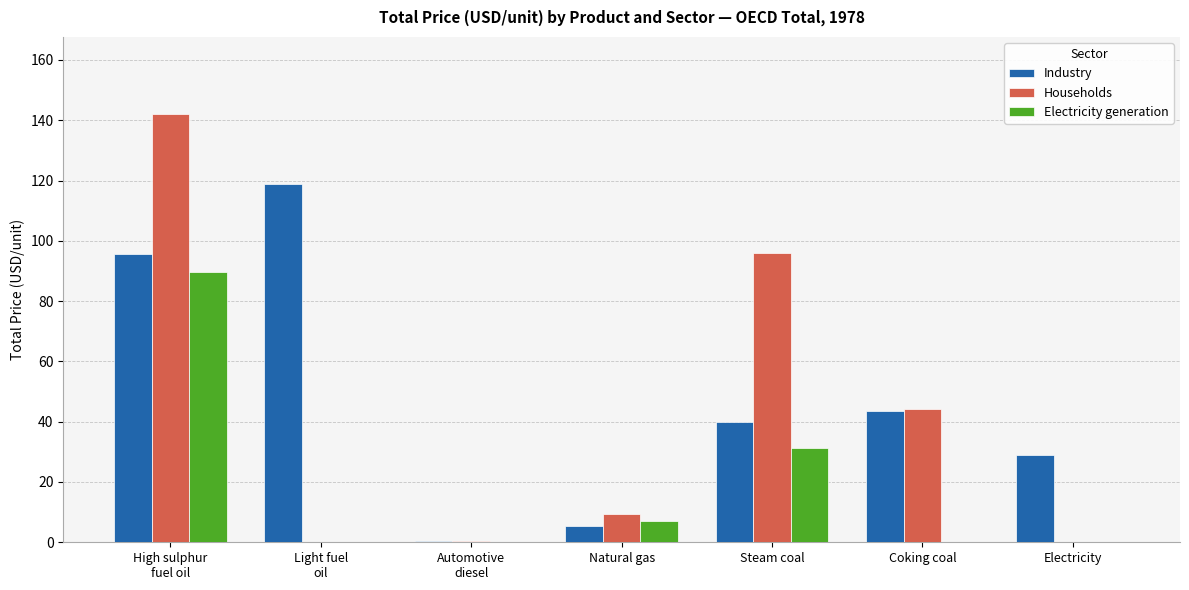

True or false: Industry has a value of 29.1 at Electricity.

True